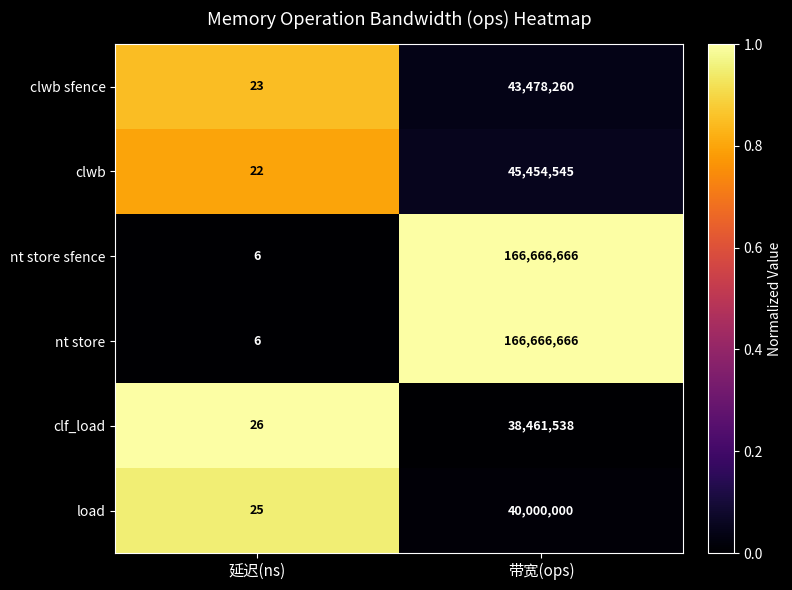

What is the approximate value of nt store at 延迟(ns)?

6